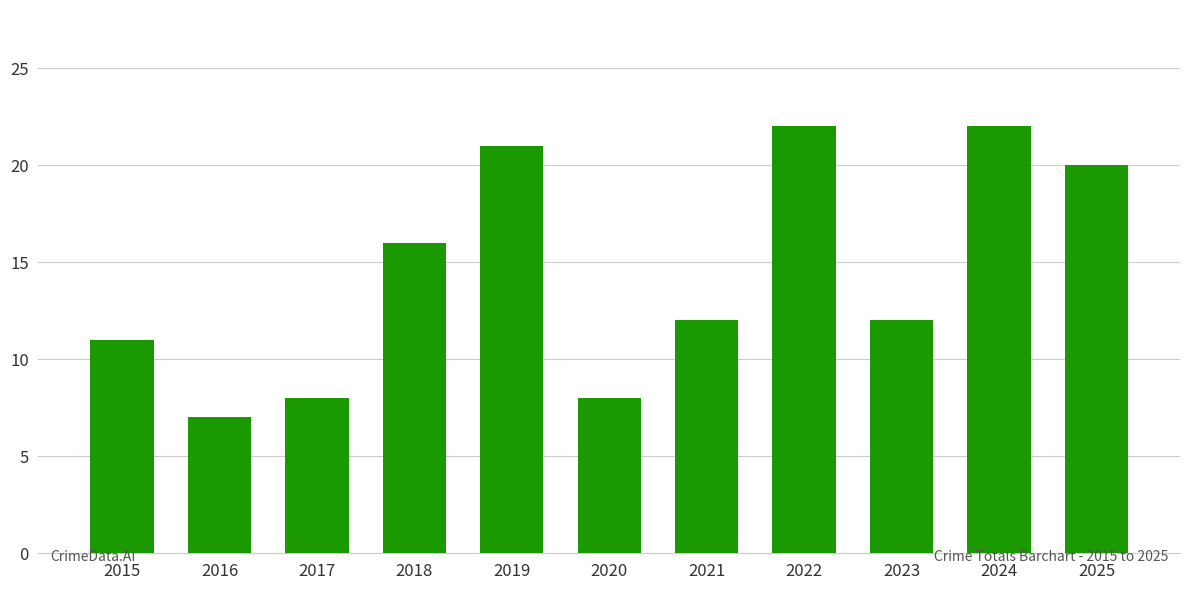

What is the difference between the maximum and minimum values?

15